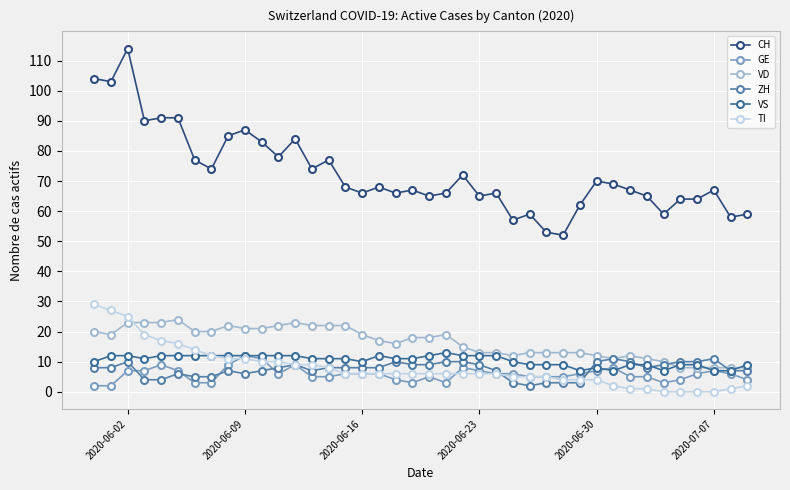

What are all the series names shown in the legend?

CH, GE, VD, ZH, VS, TI